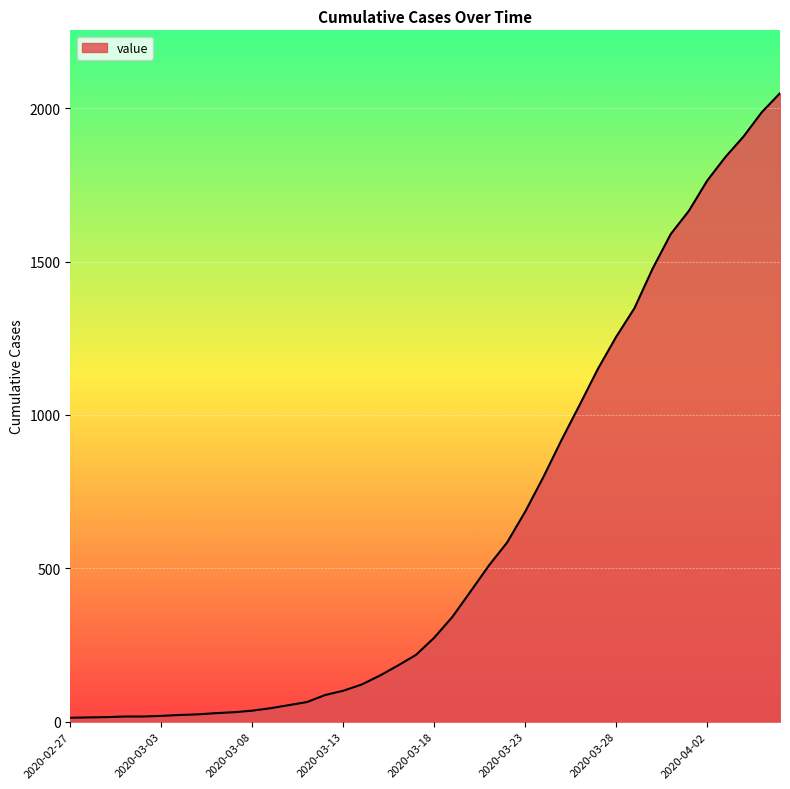

What is the difference between the maximum and minimum values?

2036